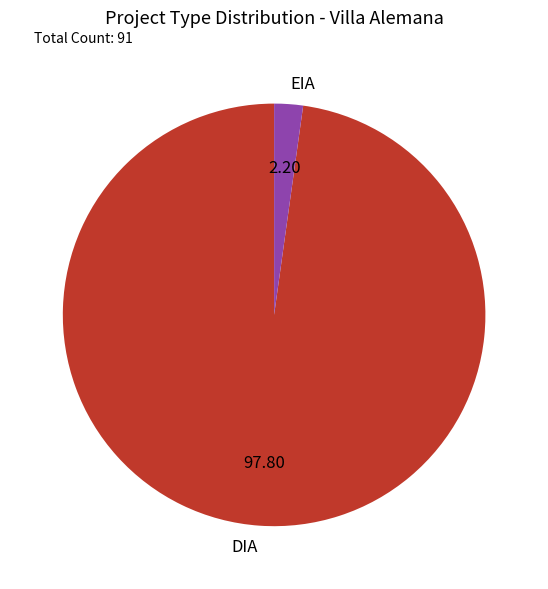

Which category has the biggest portion of the pie?

DIA